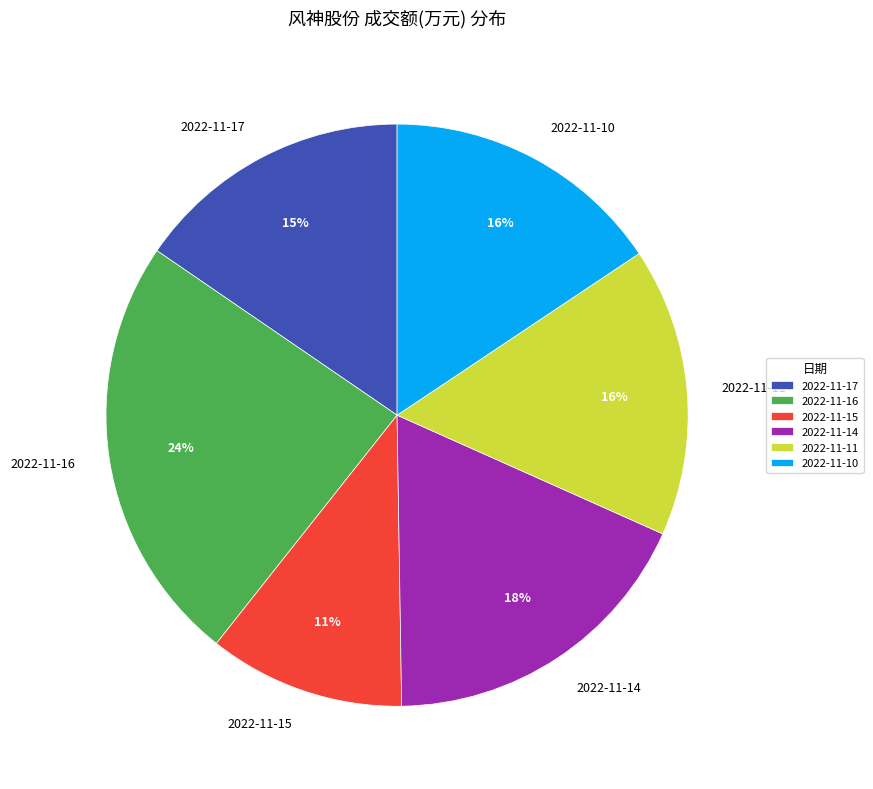

To the nearest percent, what portion does 2022-11-10 represent?

16%